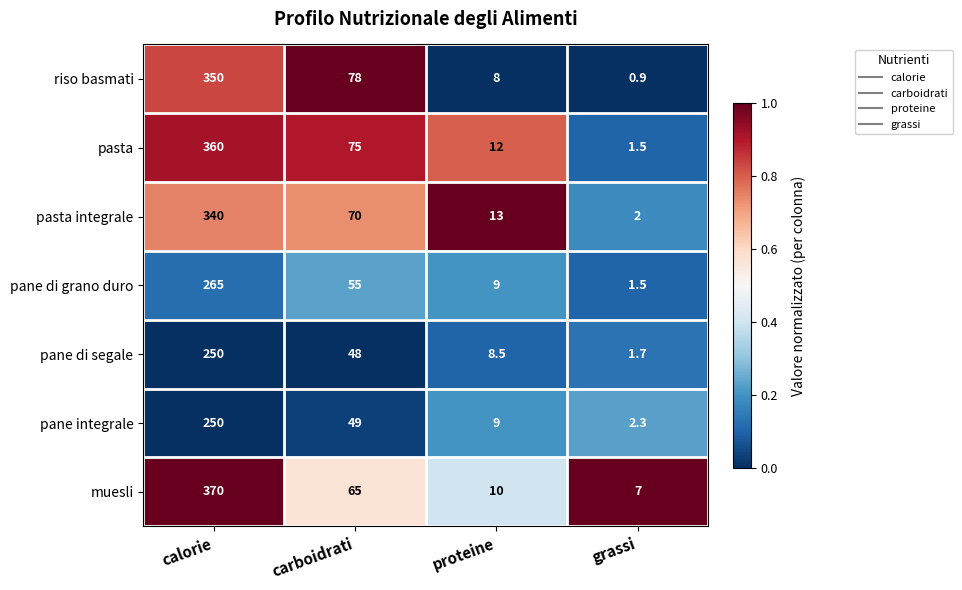

At how many categories does at least one series exceed 0?

4